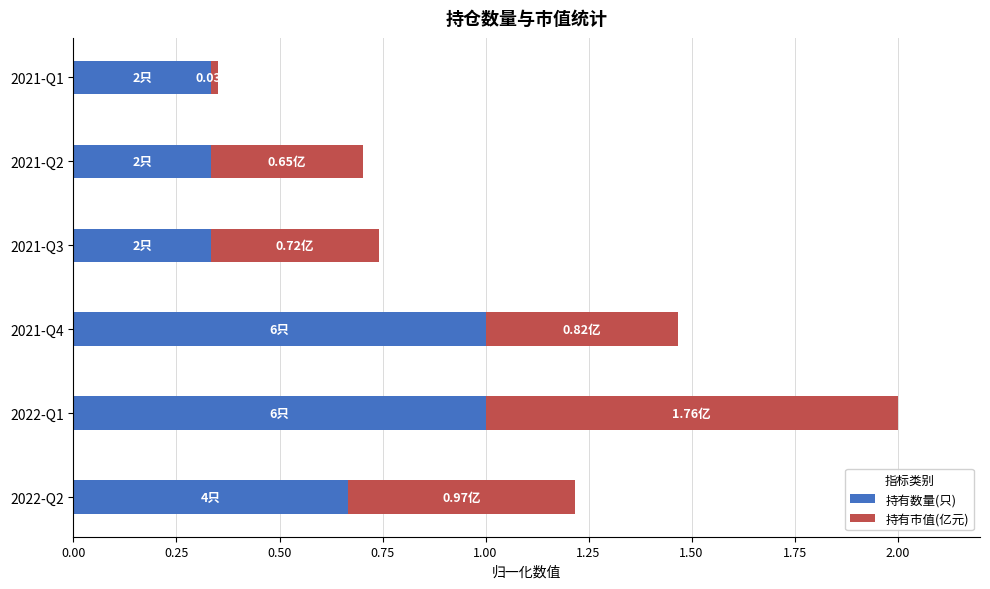

What is the sum of the 持有数量(只) values at 2021-Q2 and 2022-Q1?

1.3